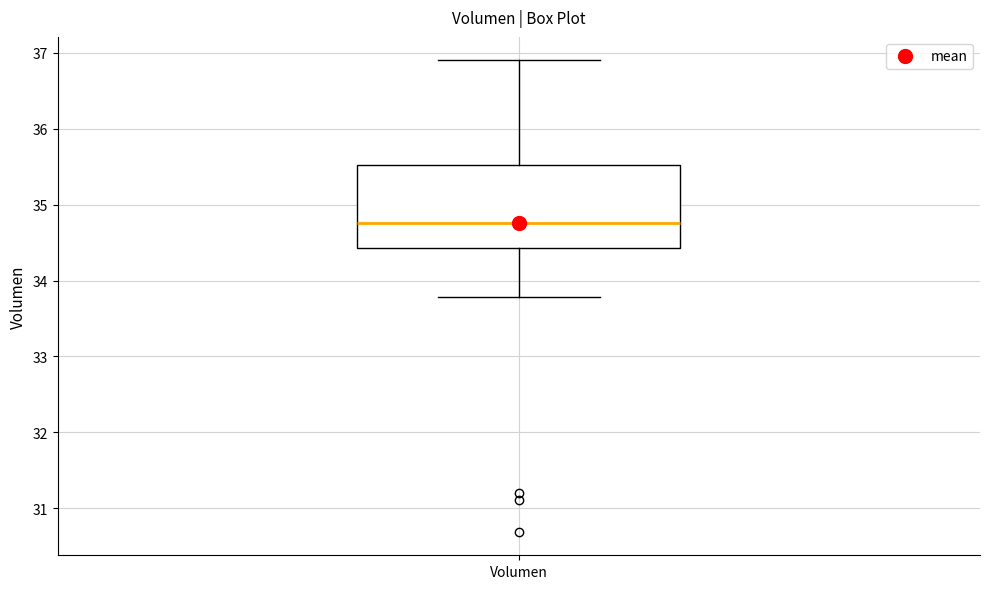

Transcribe this box plot: give where the median line is, the range the box spans, and where the two whiskers end, as read against the y-axis. The values are not printed on the chart, so give them approximately, as read against the axis.

median 34.8, box 34.4 to 35.5, whiskers 33.8 to 36.9